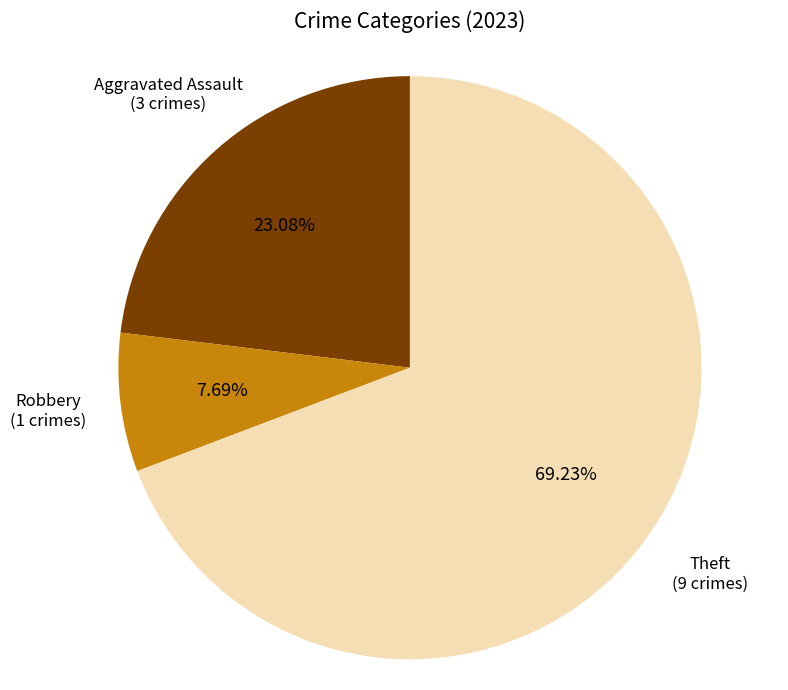

Does any single category account for the majority?

Yes